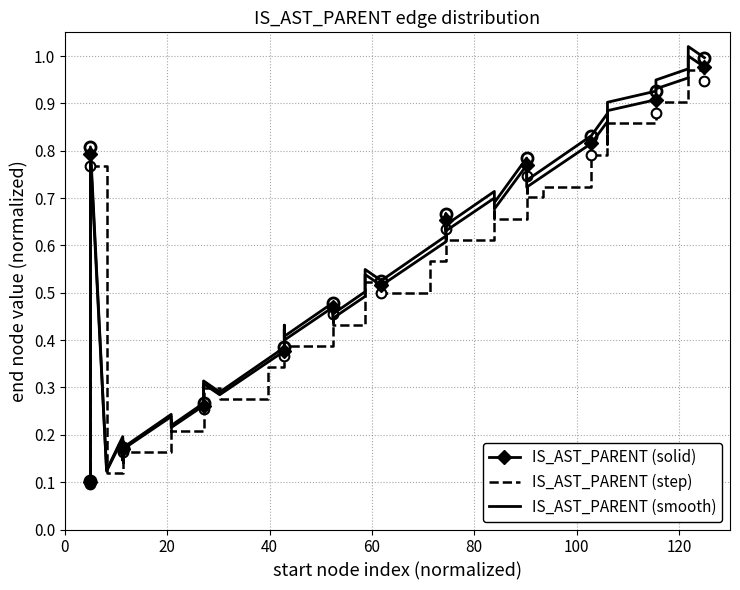

At how many categories does at least one series exceed 0?

40